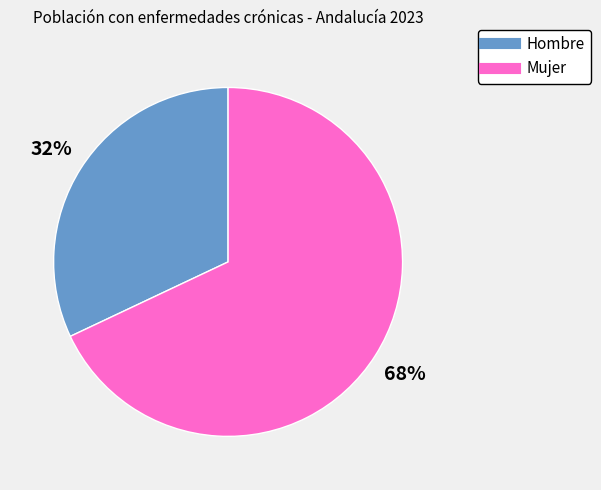

Does any single category account for the majority?

Yes